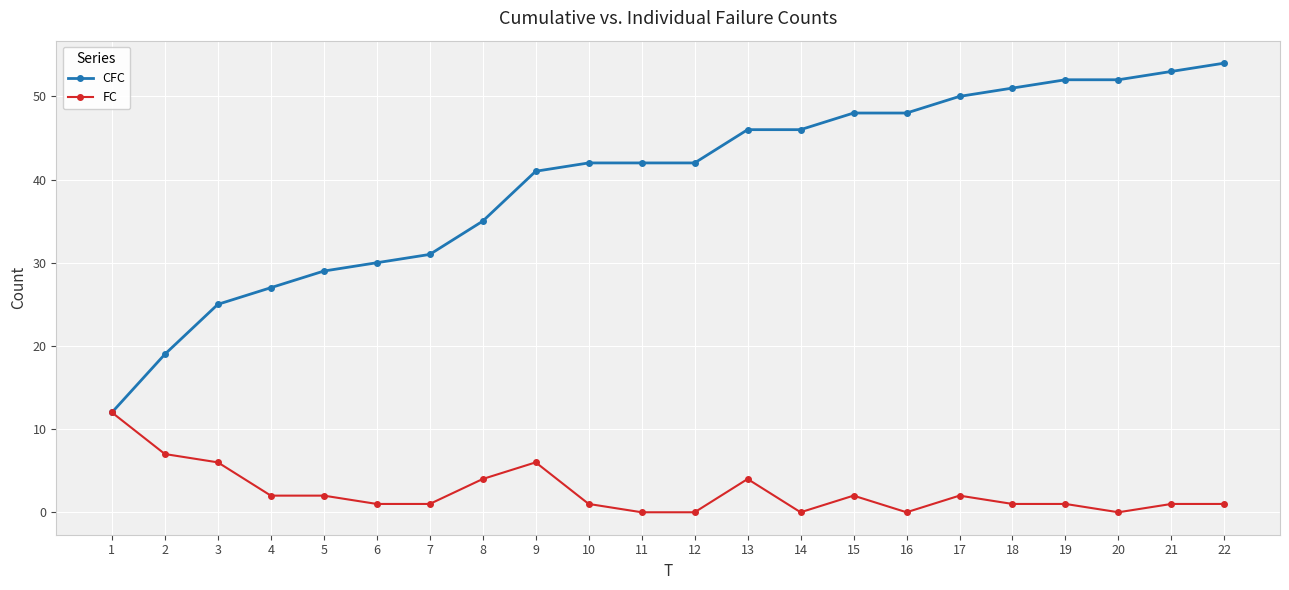

How many lines are shown in the chart?

2